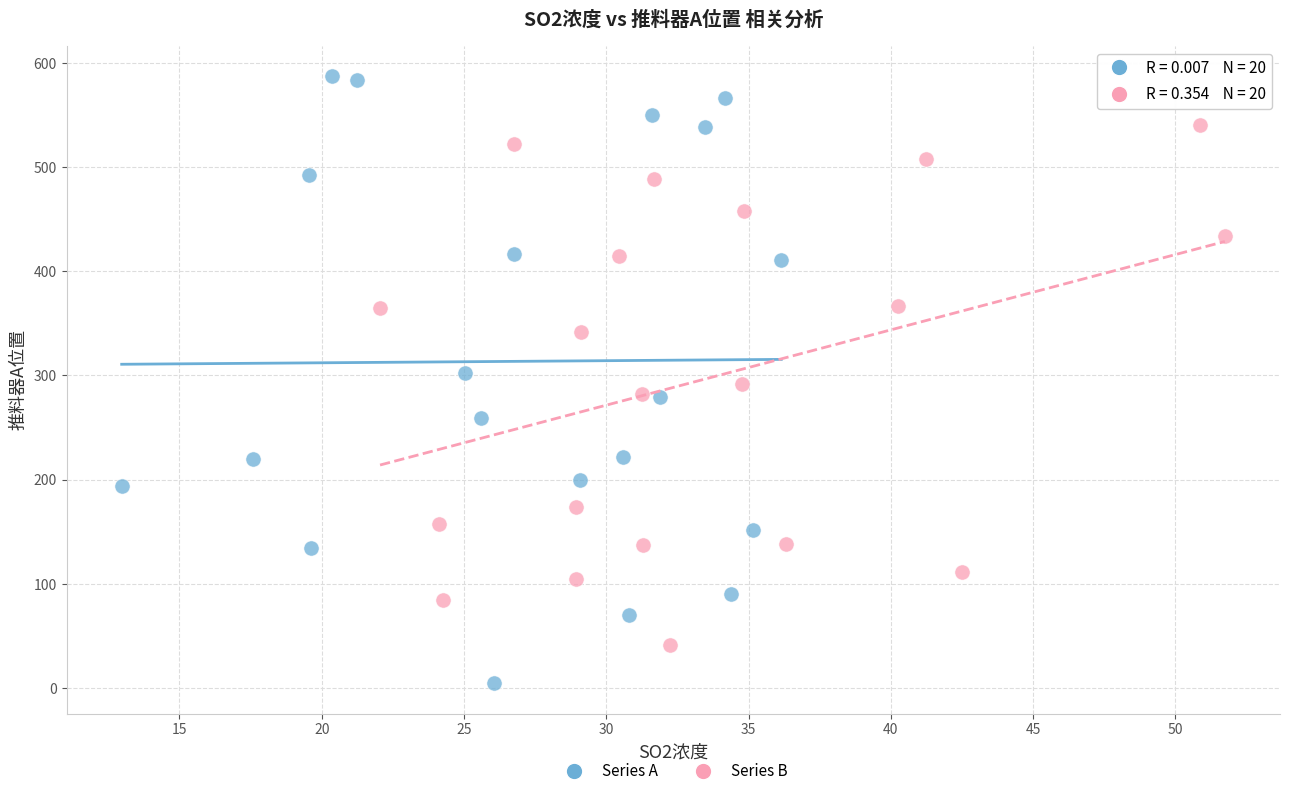

Which series reaches the minimum Y coordinate?

Series A